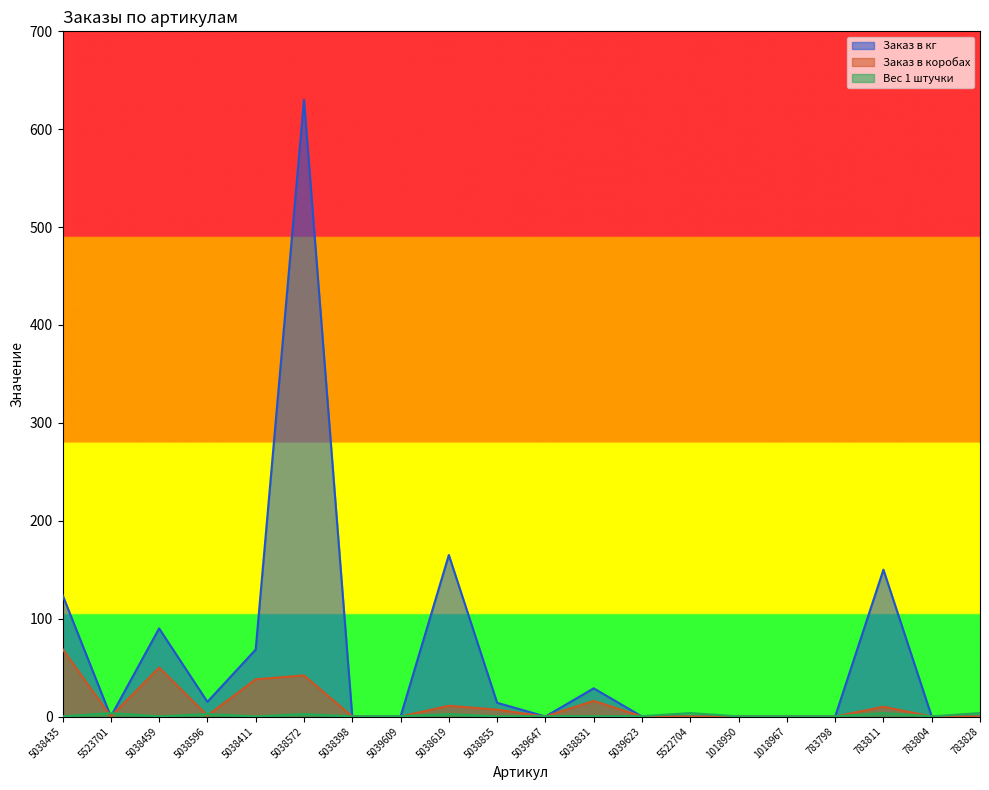

At which label is Заказ в кг closest to 315?

5038619